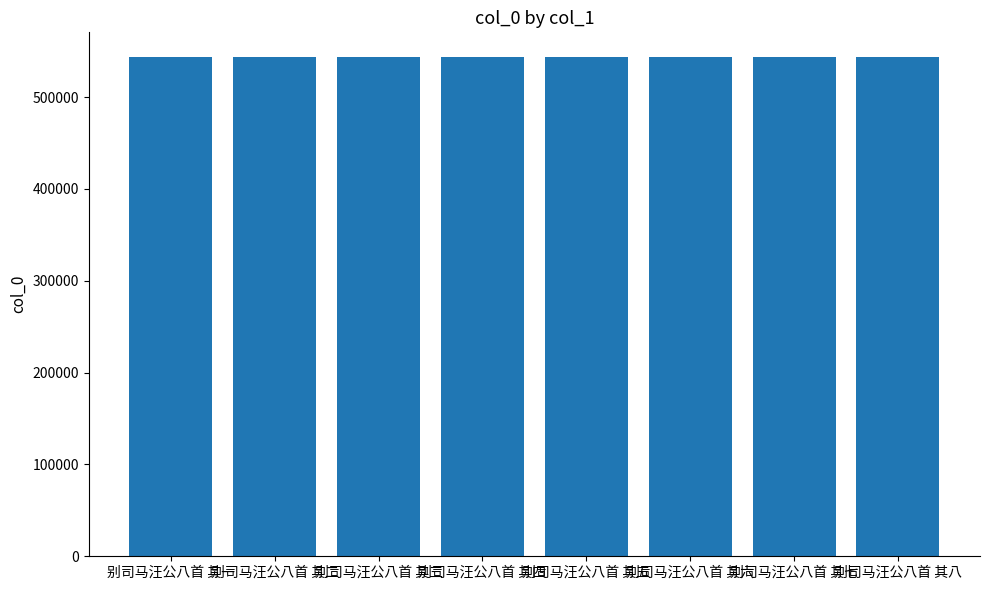

What is the minimum value shown in the chart?

543389